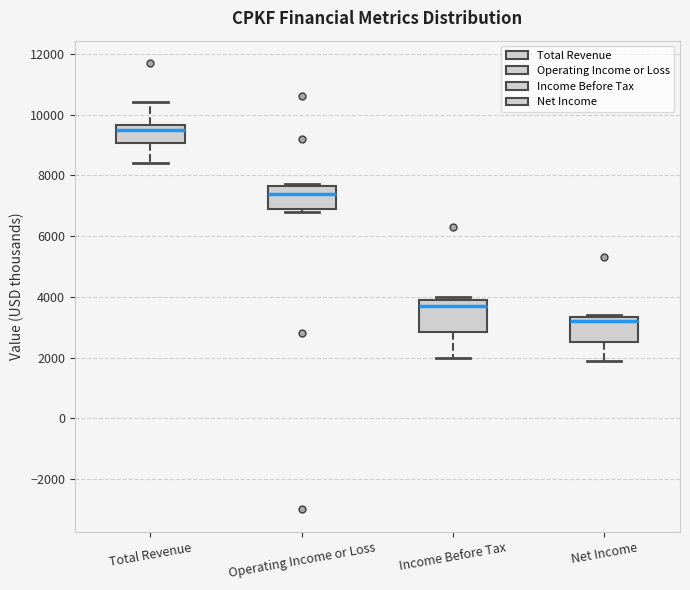

Reading left to right, read every box against the y-axis: the position of its median line, the range the box covers, and the ends of its whiskers. The values are not printed on the chart, so give them approximately, as read against the axis.

Total Revenue: median 9600 (just below the box's upper edge), box 9000 to 9600, whiskers 8400 to 10400
Operating Income or Loss: median 7400, box 7000 to 7600, whiskers 6800 to 7800
Income Before Tax: median 3800, box 2800 to 4000, whiskers 2000 to 4000 (just above the box's upper edge)
Net Income: median 3200, box 2600 to 3400, whiskers 2000 to 3400